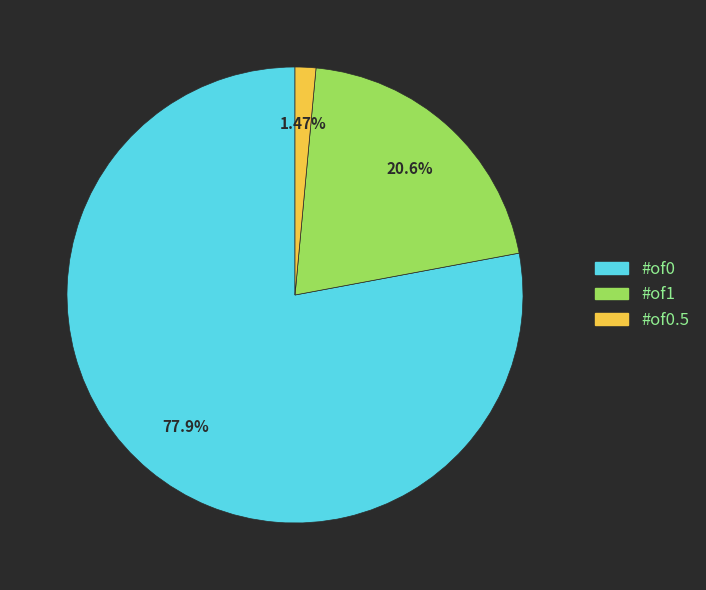

Between #of0 and #of1, which is larger?

#of0